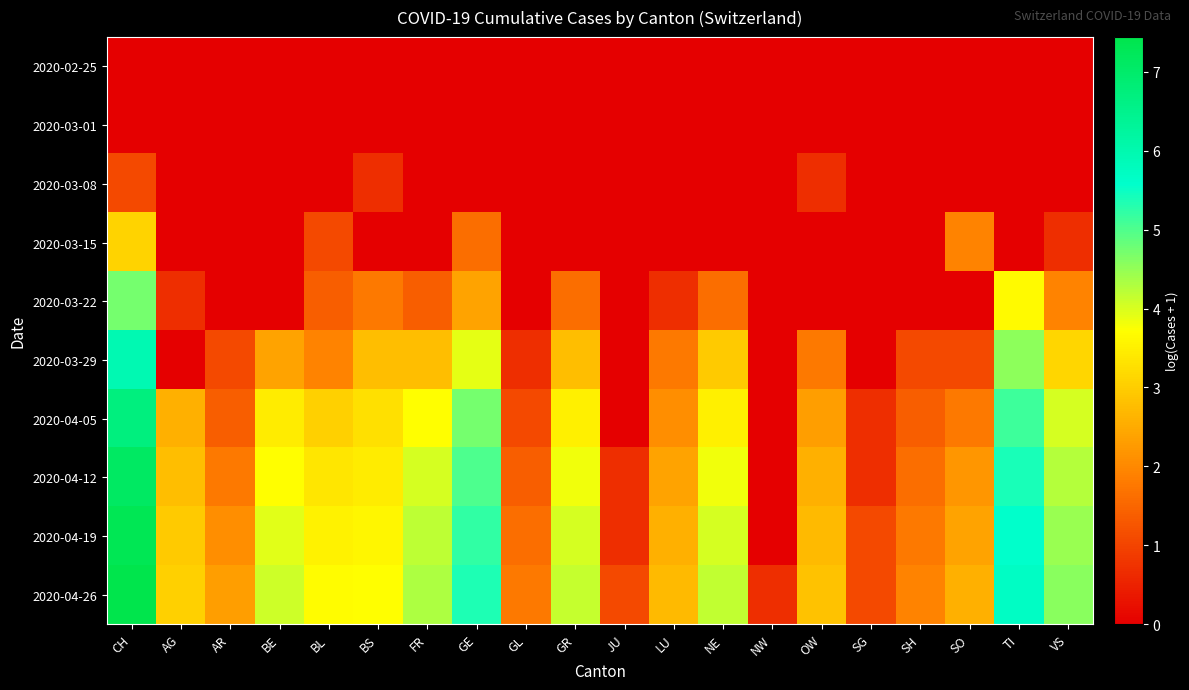

Which series has the largest total across all categories?

2020-04-26